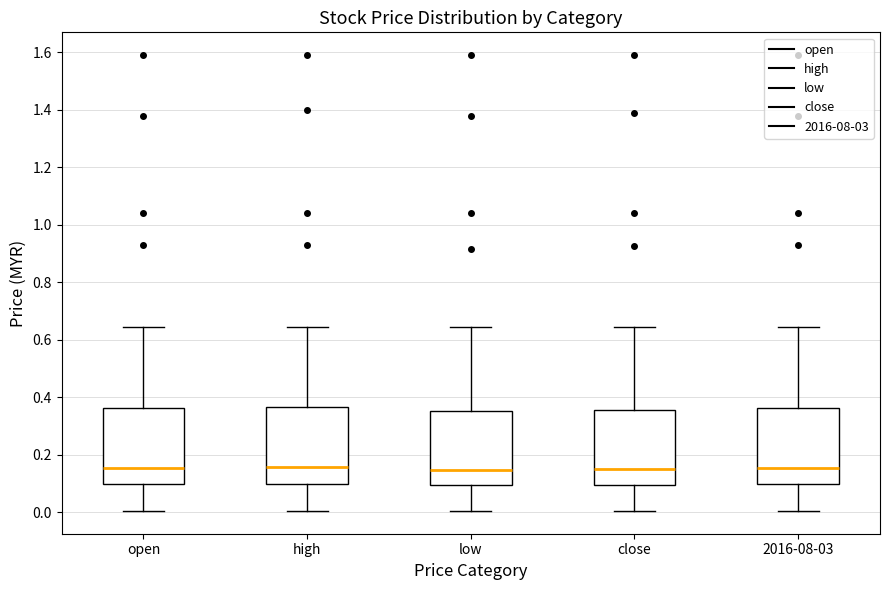

Reading left to right, read every box against the y-axis: the position of its median line, the range the box covers, and the ends of its whiskers. The values are not printed on the chart, so give them approximately, as read against the axis.

open: median 0.16, box 0.10 to 0.36, whiskers 0.00 to 0.64
high: median 0.16, box 0.10 to 0.36, whiskers 0.00 to 0.64
low: median 0.14, box 0.10 to 0.36, whiskers 0.00 to 0.64
close: median 0.16, box 0.10 to 0.36, whiskers 0.00 to 0.64
2016-08-03: median 0.16, box 0.10 to 0.36, whiskers 0.00 to 0.64